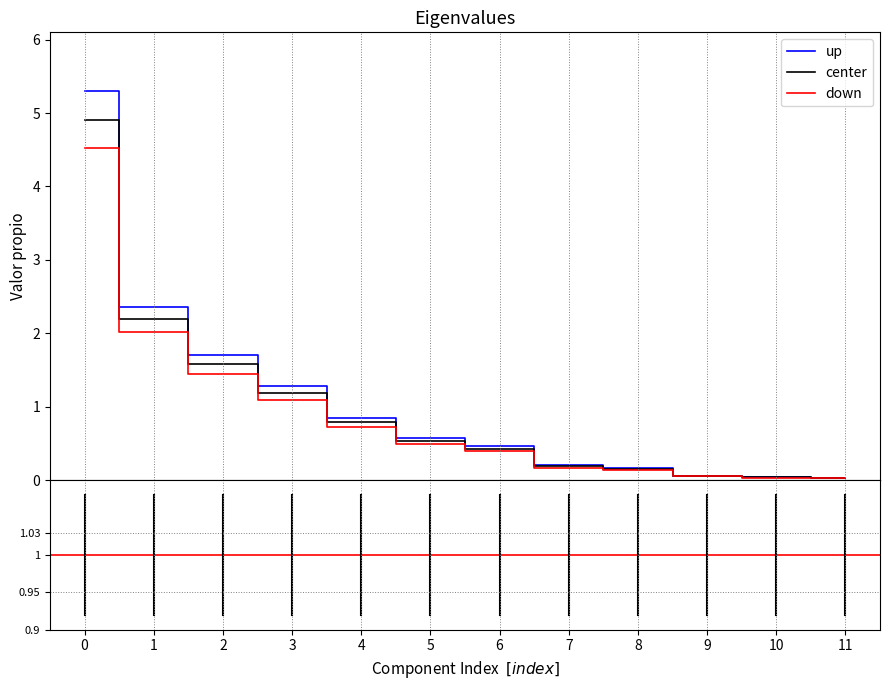

Rank the series by their maximum value, from highest to lowest.

up, center, down